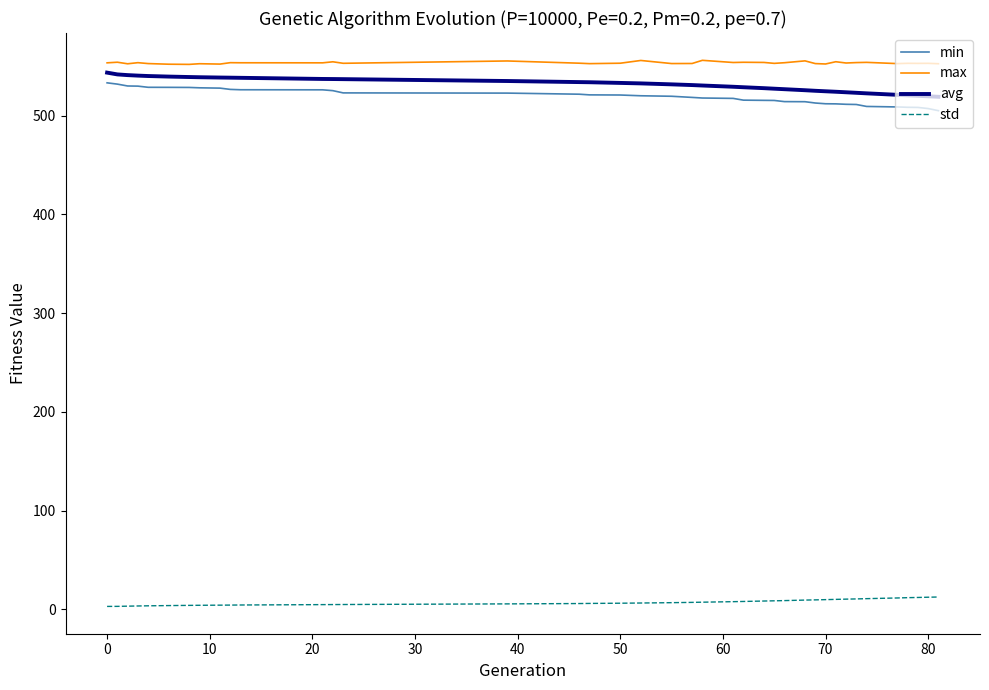

True or false: std and min cross at least once.

False